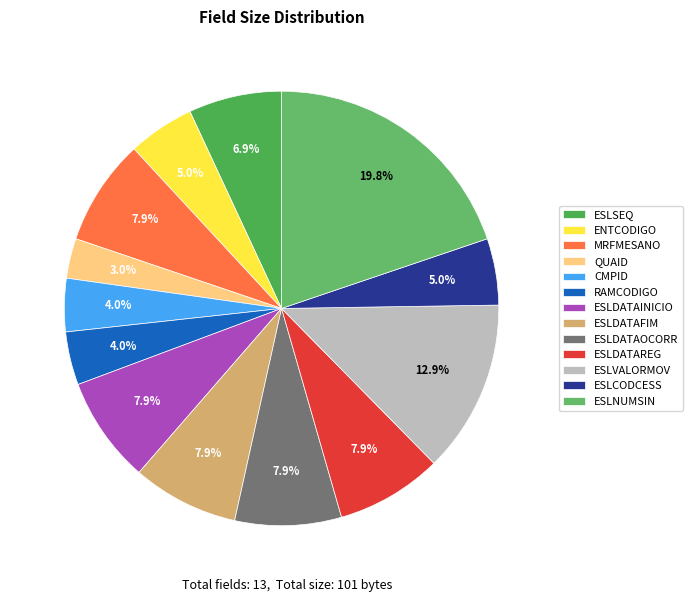

What is the ratio of the value at ESLDATAINICIO to the value at ESLDATAREG?

1.0